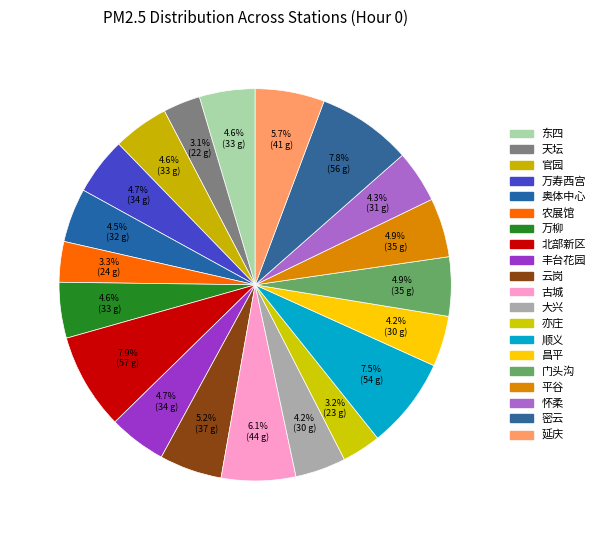

Do 奥体中心 and 顺义 together represent more than half of the pie?

No